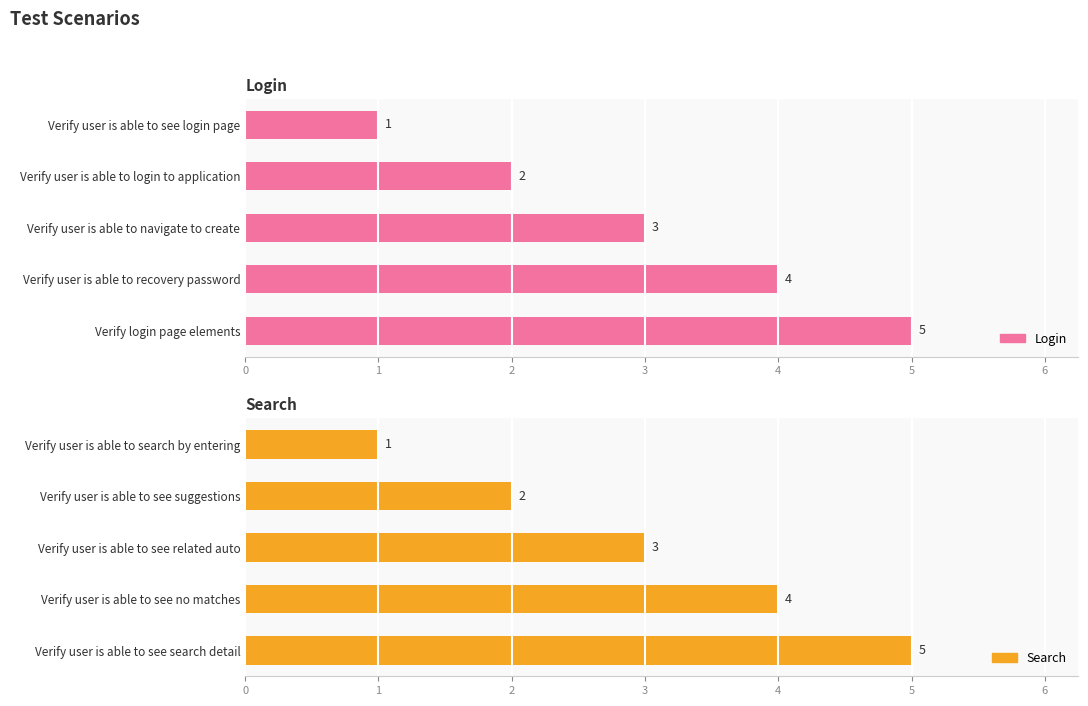

What is the value of the Search bar at the 5th from the left?

5